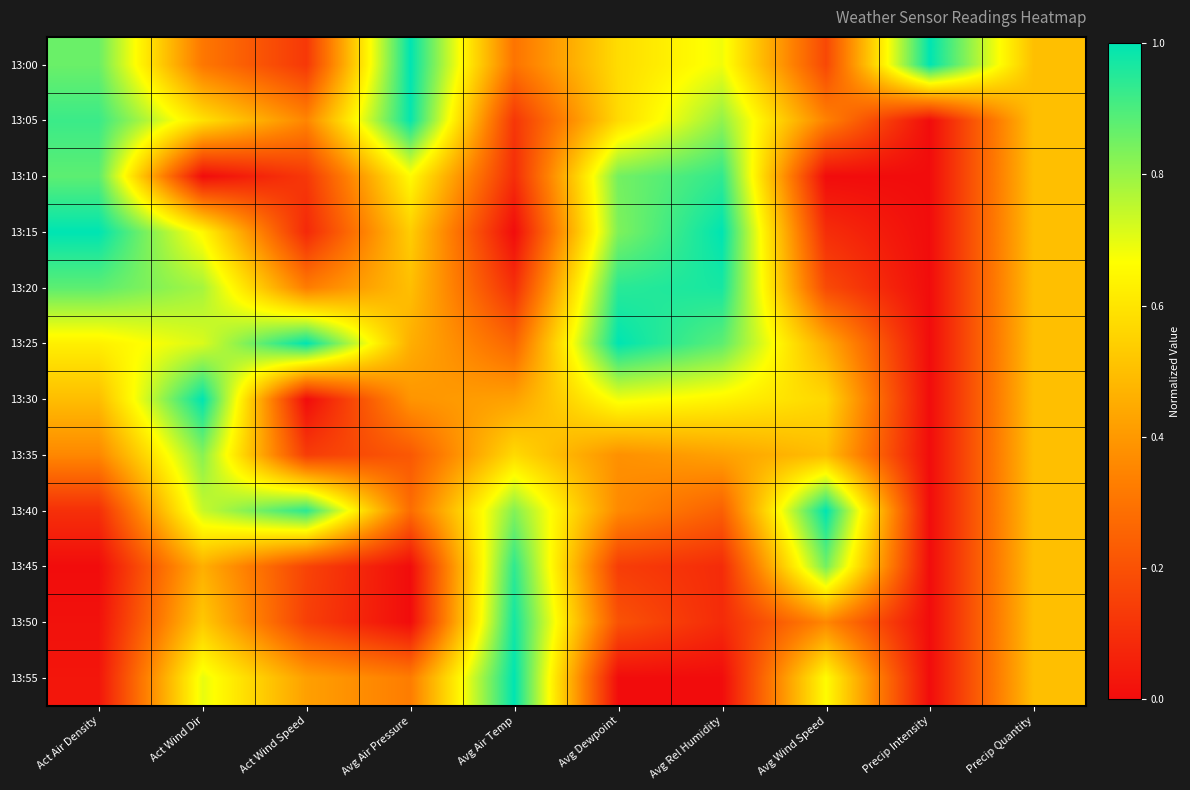

Reading right to left, what are all the values shown in this chart?

13:00: Precip Quantity=0.5	Precip Intensity=1.0	Avg Wind Speed=0.2	Avg Rel Humidity=0.7	Avg Dewpoint=0.6	Avg Air Temp=0.3	Avg Air Pressure=1.0	Act Wind Speed=0.1	Act Wind Dir=0.3	Act Air Density=0.9
13:05: Precip Quantity=0.5	Precip Intensity=0.0	Avg Wind Speed=0.3	Avg Rel Humidity=0.8	Avg Dewpoint=0.6	Avg Air Temp=0.1	Avg Air Pressure=1.0	Act Wind Speed=0.4	Act Wind Dir=0.6	Act Air Density=0.9
13:10: Precip Quantity=0.5	Precip Intensity=0.0	Avg Wind Speed=0.0	Avg Rel Humidity=0.9	Avg Dewpoint=0.8	Avg Air Temp=0.1	Avg Air Pressure=0.7	Act Wind Speed=0.1	Act Wind Dir=0.0	Act Air Density=0.9
13:15: Precip Quantity=0.5	Precip Intensity=0.0	Avg Wind Speed=0.1	Avg Rel Humidity=1.0	Avg Dewpoint=0.8	Avg Air Temp=0.0	Avg Air Pressure=0.5	Act Wind Speed=0.1	Act Wind Dir=0.7	Act Air Density=1.0
13:20: Precip Quantity=0.5	Precip Intensity=0.0	Avg Wind Speed=0.2	Avg Rel Humidity=1.0	Avg Dewpoint=0.9	Avg Air Temp=0.1	Avg Air Pressure=0.5	Act Wind Speed=0.3	Act Wind Dir=0.8	Act Air Density=0.9
13:25: Precip Quantity=0.5	Precip Intensity=0.0	Avg Wind Speed=0.5	Avg Rel Humidity=0.9	Avg Dewpoint=1.0	Avg Air Temp=0.3	Avg Air Pressure=0.5	Act Wind Speed=1.0	Act Wind Dir=0.7	Act Air Density=0.6
13:30: Precip Quantity=0.5	Precip Intensity=0.0	Avg Wind Speed=0.6	Avg Rel Humidity=0.6	Avg Dewpoint=0.7	Avg Air Temp=0.4	Avg Air Pressure=0.4	Act Wind Speed=0.0	Act Wind Dir=1.0	Act Air Density=0.5
13:35: Precip Quantity=0.5	Precip Intensity=0.0	Avg Wind Speed=0.5	Avg Rel Humidity=0.4	Avg Dewpoint=0.4	Avg Air Temp=0.6	Avg Air Pressure=0.2	Act Wind Speed=0.1	Act Wind Dir=0.8	Act Air Density=0.4
13:40: Precip Quantity=0.5	Precip Intensity=0.0	Avg Wind Speed=1.0	Avg Rel Humidity=0.2	Avg Dewpoint=0.4	Avg Air Temp=0.8	Avg Air Pressure=0.3	Act Wind Speed=0.9	Act Wind Dir=0.7	Act Air Density=0.1
13:45: Precip Quantity=0.5	Precip Intensity=0.0	Avg Wind Speed=0.8	Avg Rel Humidity=0.1	Avg Dewpoint=0.1	Avg Air Temp=0.9	Avg Air Pressure=0.0	Act Wind Speed=0.2	Act Wind Dir=0.5	Act Air Density=0.0
13:50: Precip Quantity=0.5	Precip Intensity=0.0	Avg Wind Speed=0.4	Avg Rel Humidity=0.1	Avg Dewpoint=0.2	Avg Air Temp=1.0	Avg Air Pressure=0.0	Act Wind Speed=0.1	Act Wind Dir=0.5	Act Air Density=0.0
13:55: Precip Quantity=0.5	Precip Intensity=0.0	Avg Wind Speed=0.7	Avg Rel Humidity=0.0	Avg Dewpoint=0.0	Avg Air Temp=1.0	Avg Air Pressure=0.3	Act Wind Speed=0.4	Act Wind Dir=0.7	Act Air Density=0.0